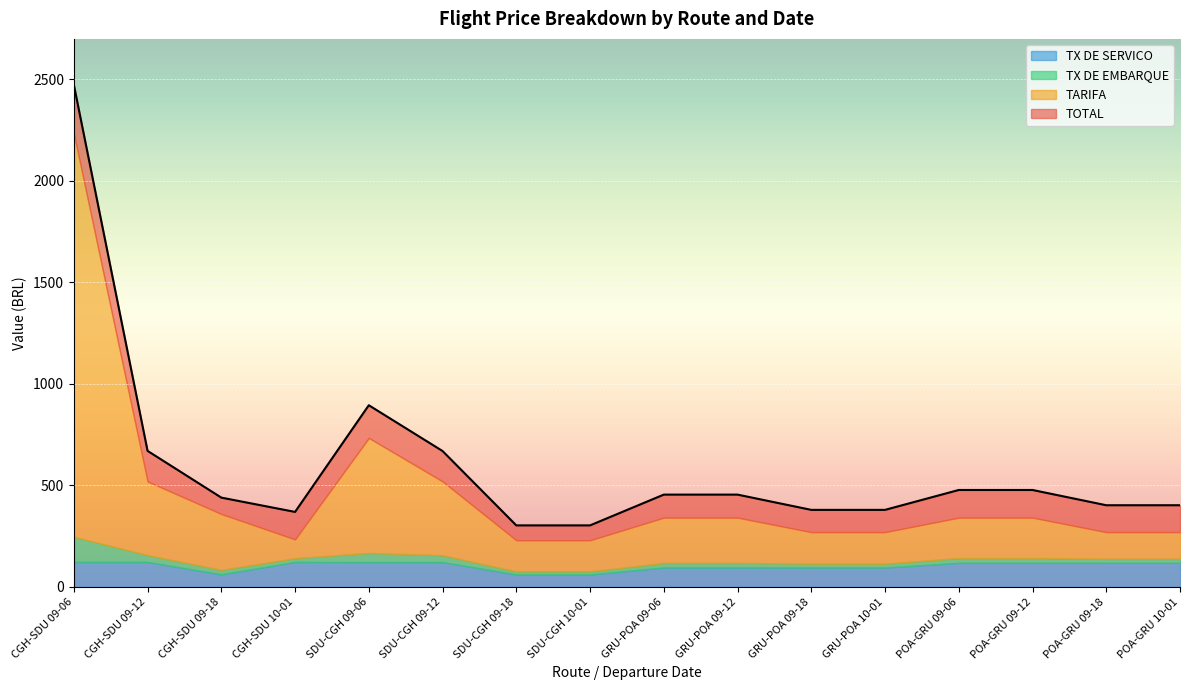

True or false: TX DE SERVICO and TARIFA intersect in this chart.

False